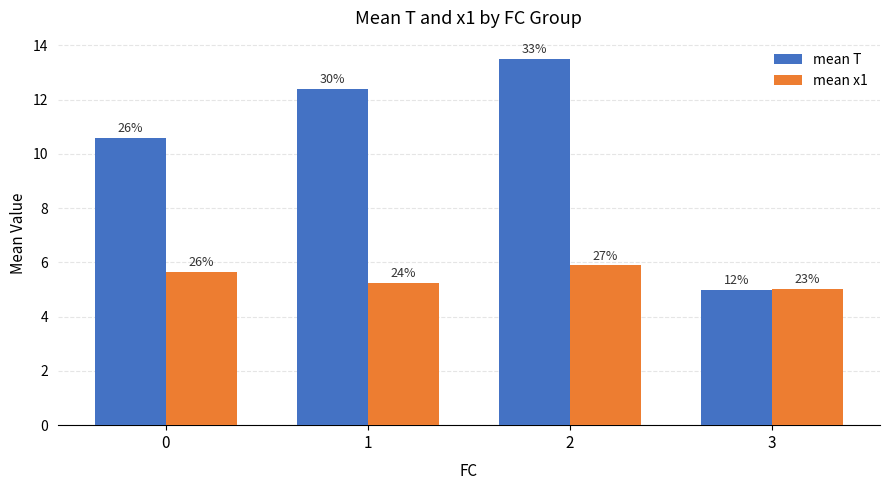

What are all the series names shown in the legend?

mean T, mean x1